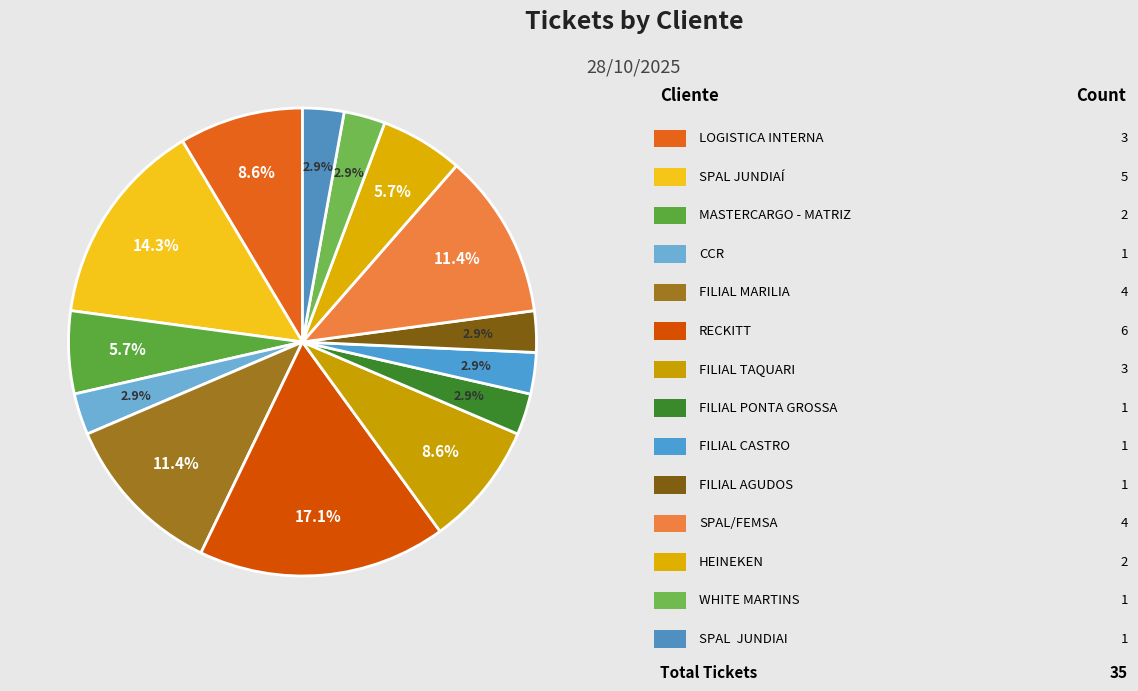

Count the number of slices in the pie.

14